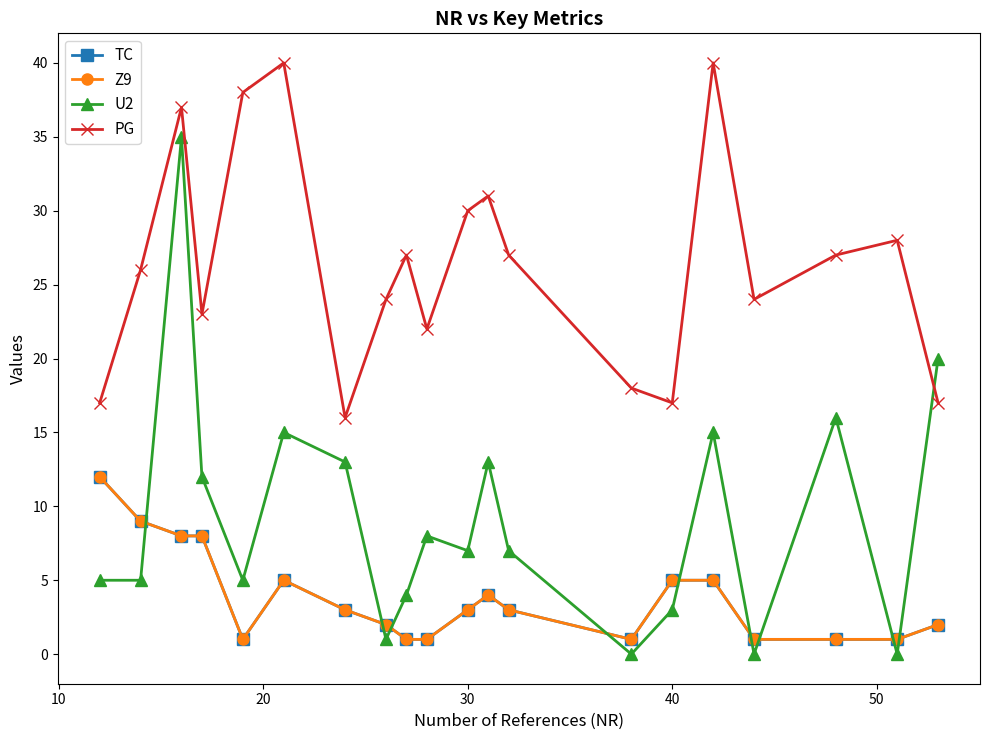

True or false: PG and U2 intersect in this chart.

True